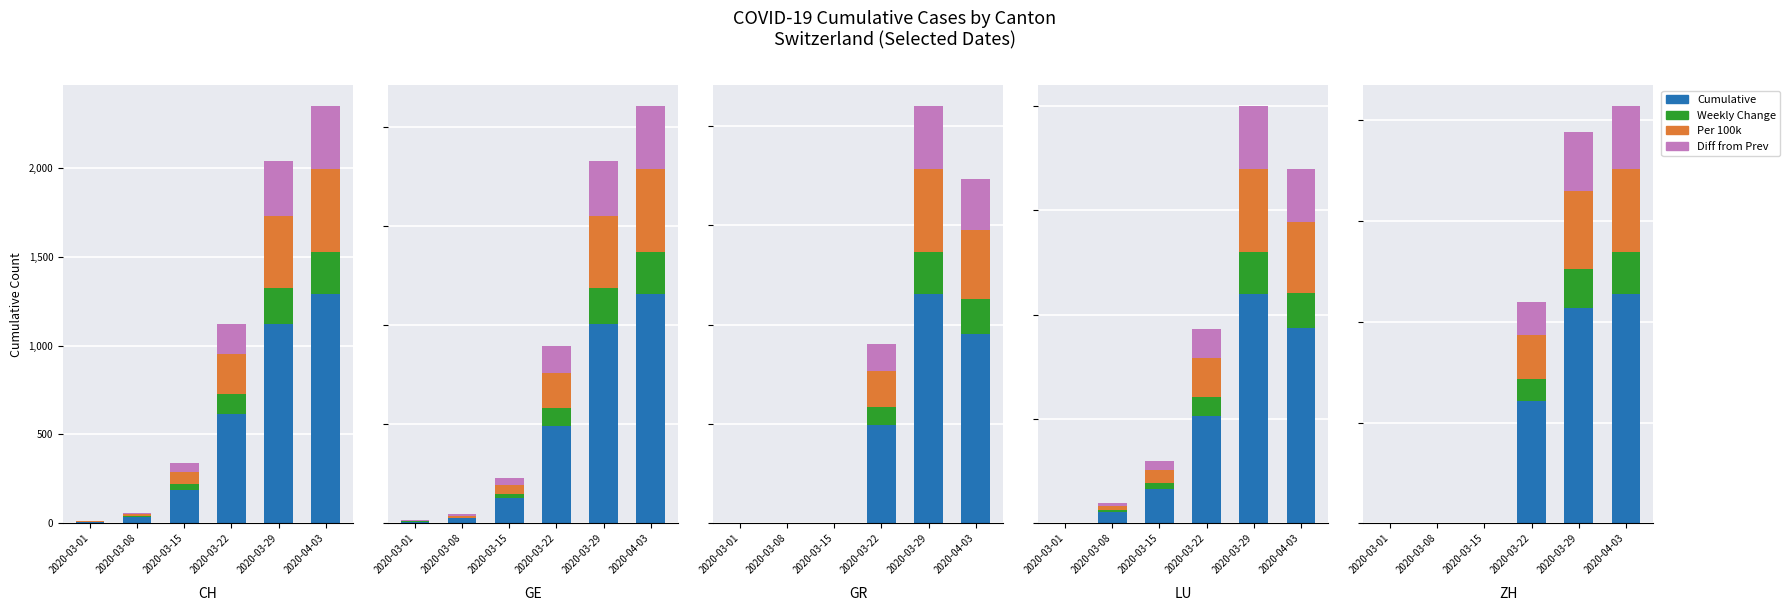

At which label does Per 100k first exceed 22?

2020-03-29